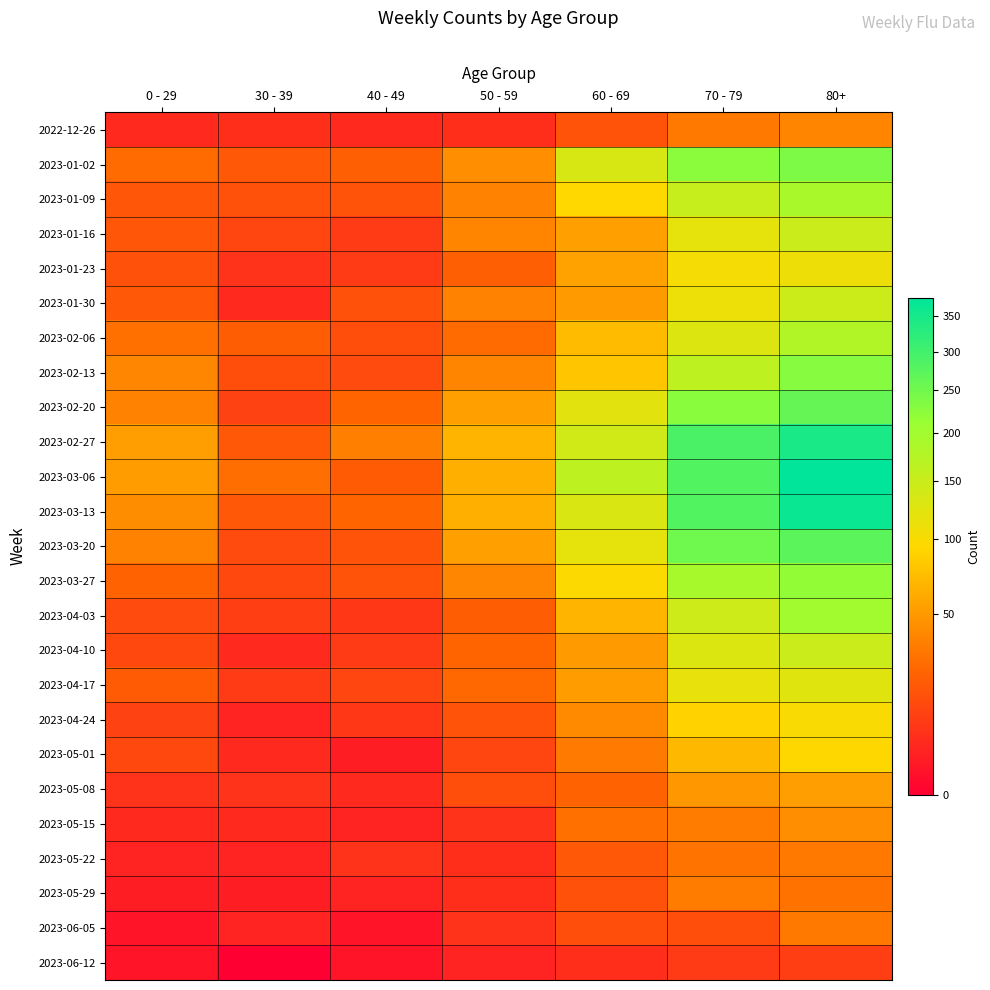

List the series in order of their peak value, lowest first.

2023-06-12, 2023-05-22, 2023-06-05, 2023-05-29, 2022-12-26, 2023-05-15, 2023-05-08, 2023-05-01, 2023-04-24, 2023-01-23, 2023-04-17, 2023-01-30, 2023-04-10, 2023-01-16, 2023-02-06, 2023-01-09, 2023-04-03, 2023-03-27, 2023-02-13, 2023-01-02, 2023-02-20, 2023-03-20, 2023-02-27, 2023-03-13, 2023-03-06